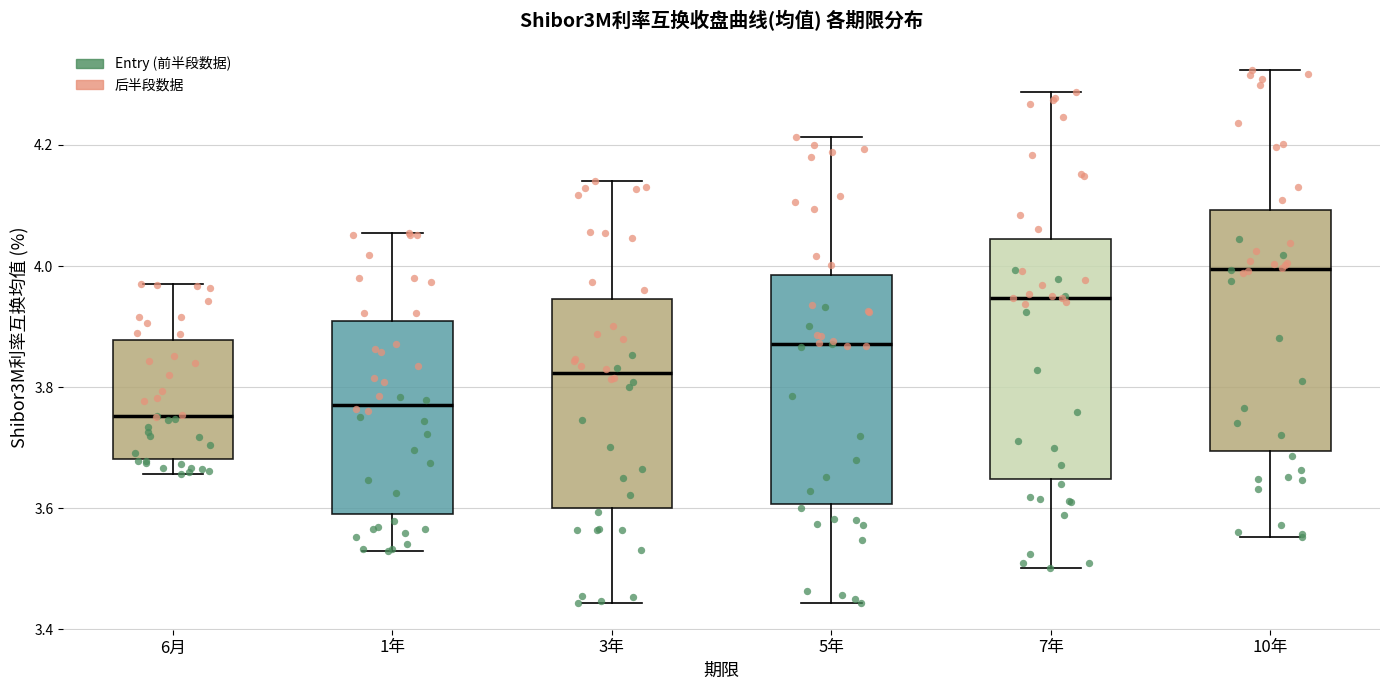

Which box's median line is the highest?

10年